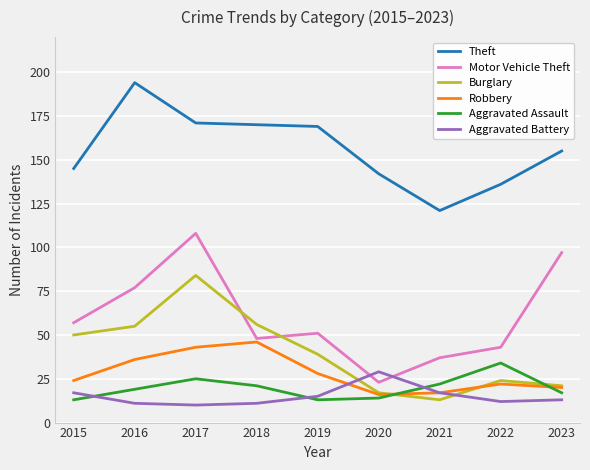

True or false: Motor Vehicle Theft has more than 2 interior local peaks.

False